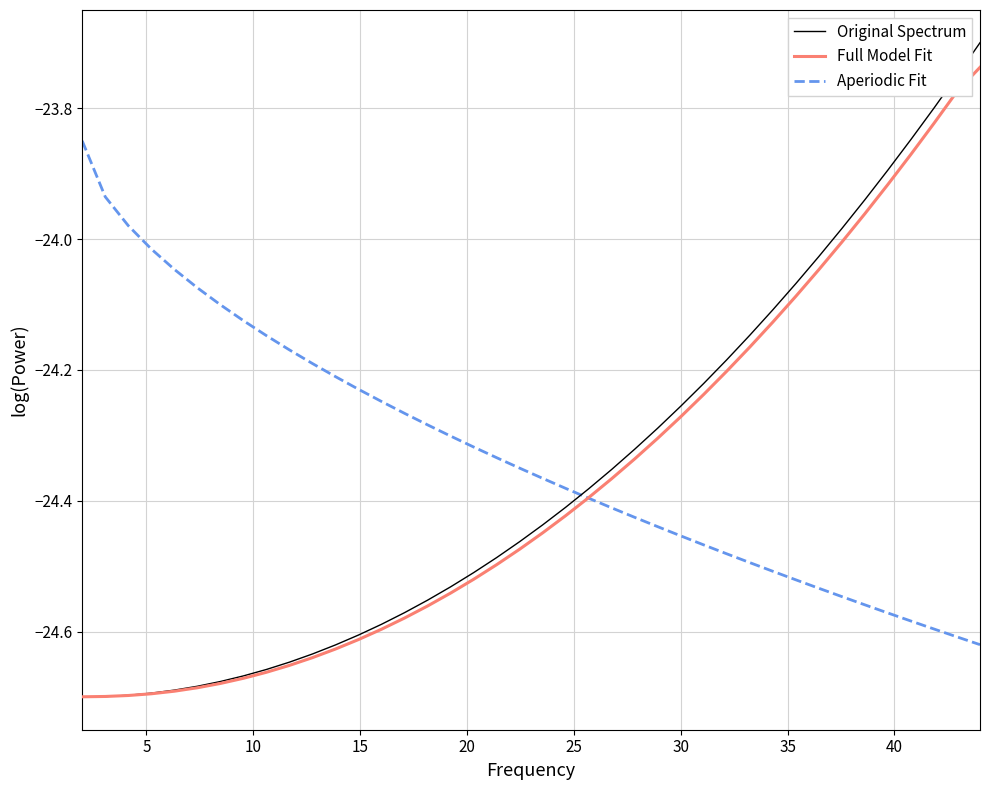

Which series has the widest spread of values?

Original Spectrum